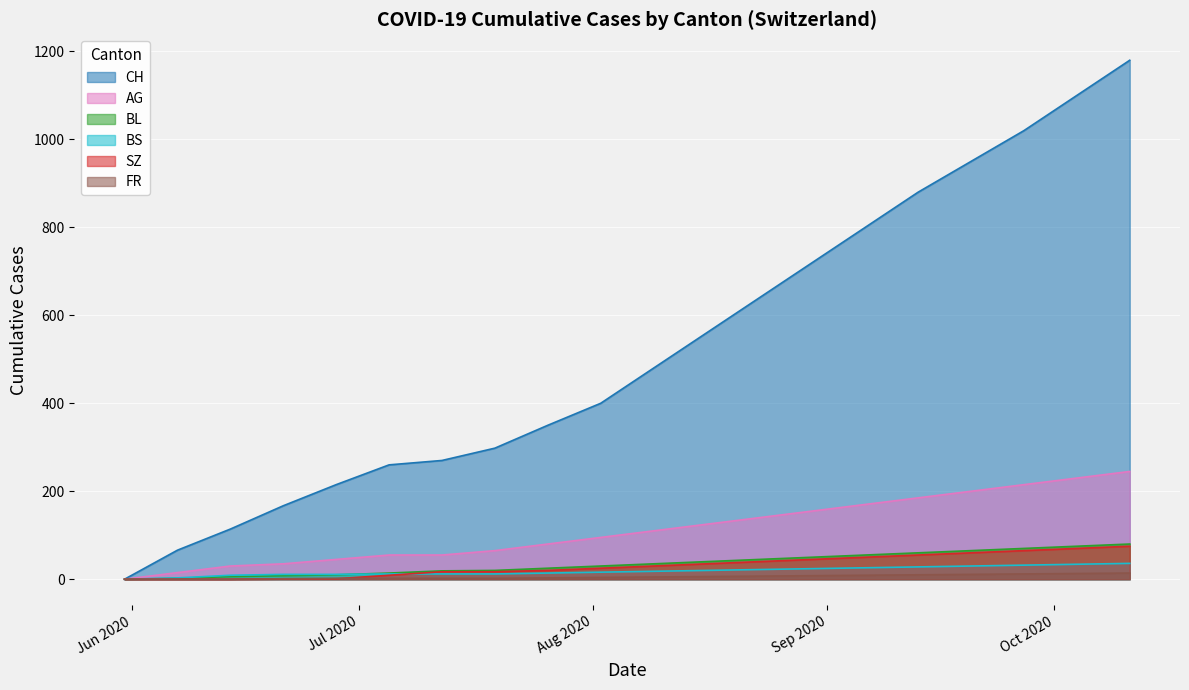

At how many categories does at least one series exceed 44?

19